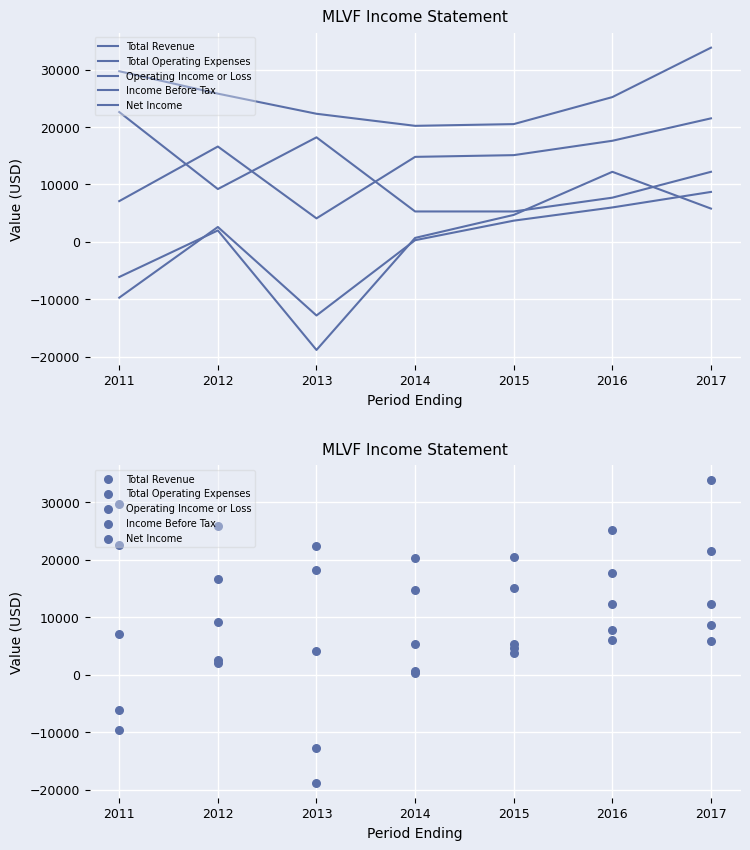

Which series has the largest Y range (max minus min)?

Net Income